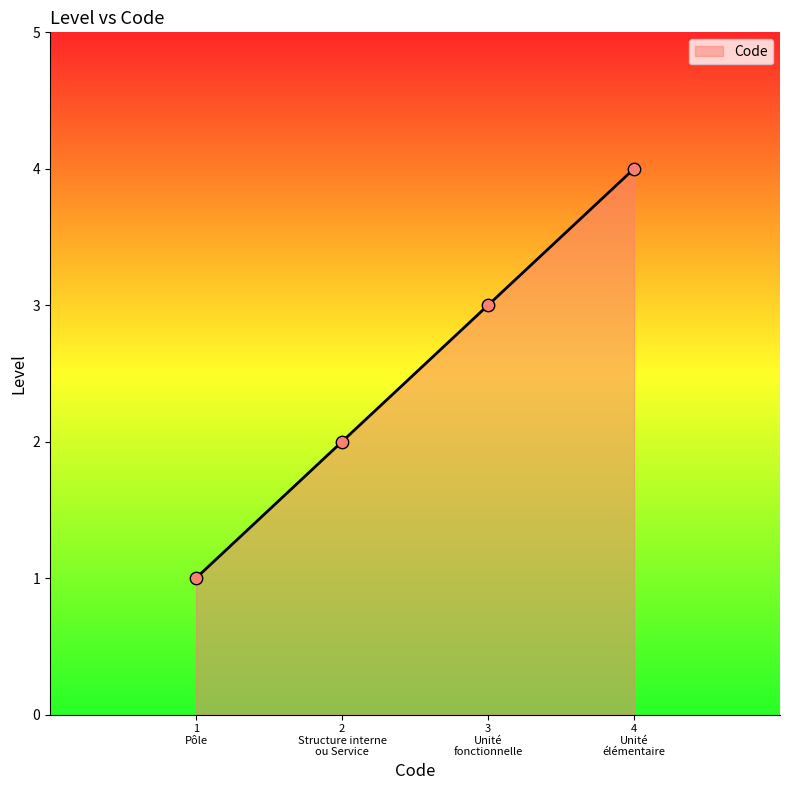

What is the sum of all values?

10